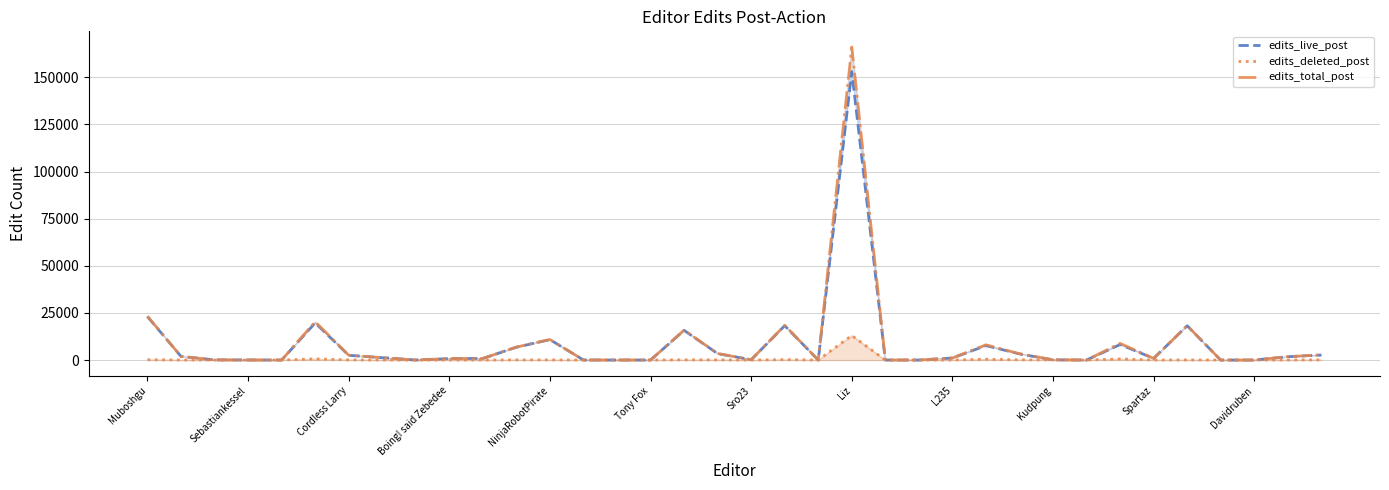

At 31, list the series in order from largest to smallest.

edits_total_post, edits_live_post, edits_deleted_post